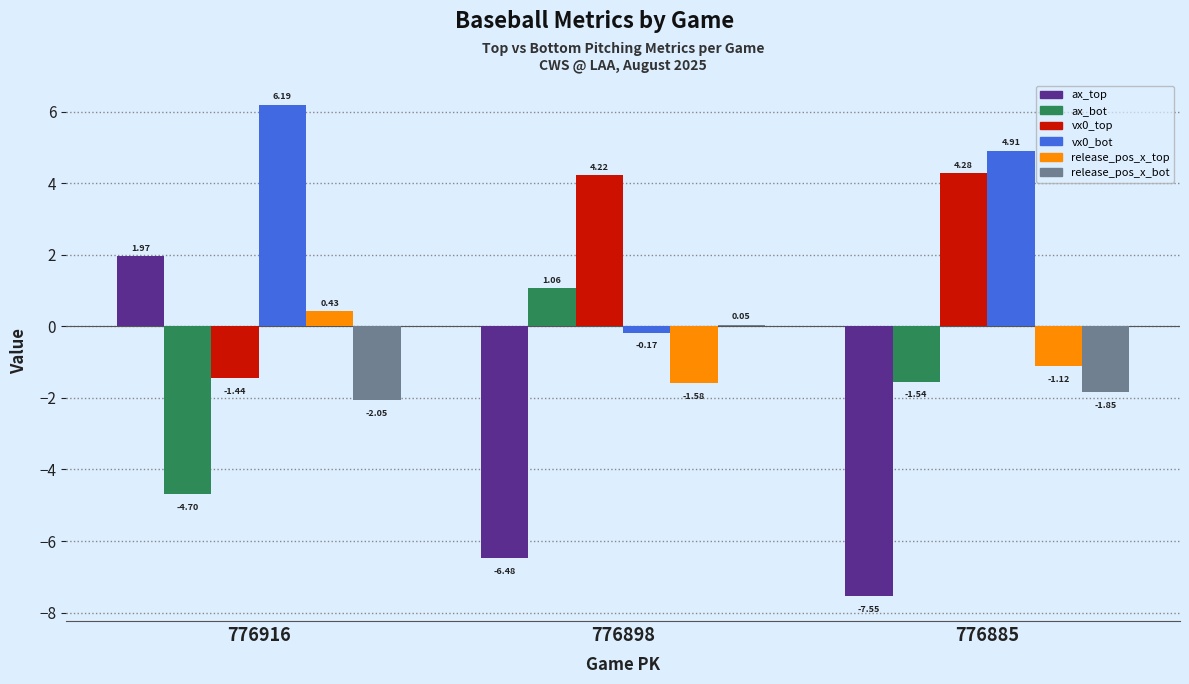

True or false: vx0_bot has a value of 6.5 at 776885.

False